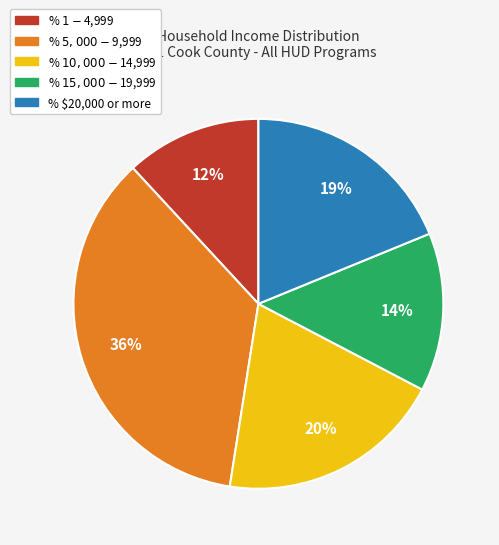

What percentage is the % $10,000 - $14,999 slice, to the nearest percent?

20%